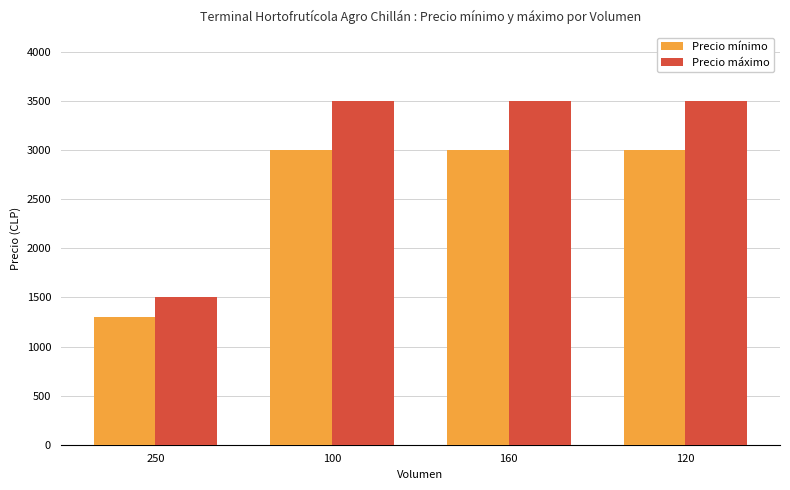

Is it true that Precio mínimo equals 3000 at 120?

True